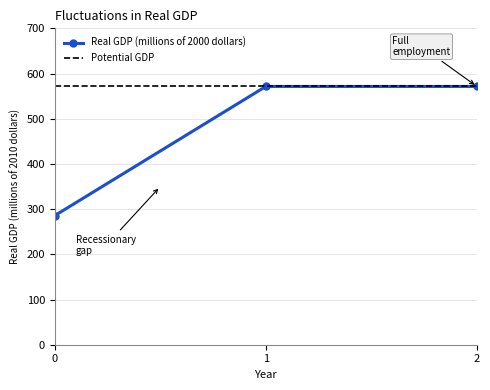

Read the value at 0.

285.7